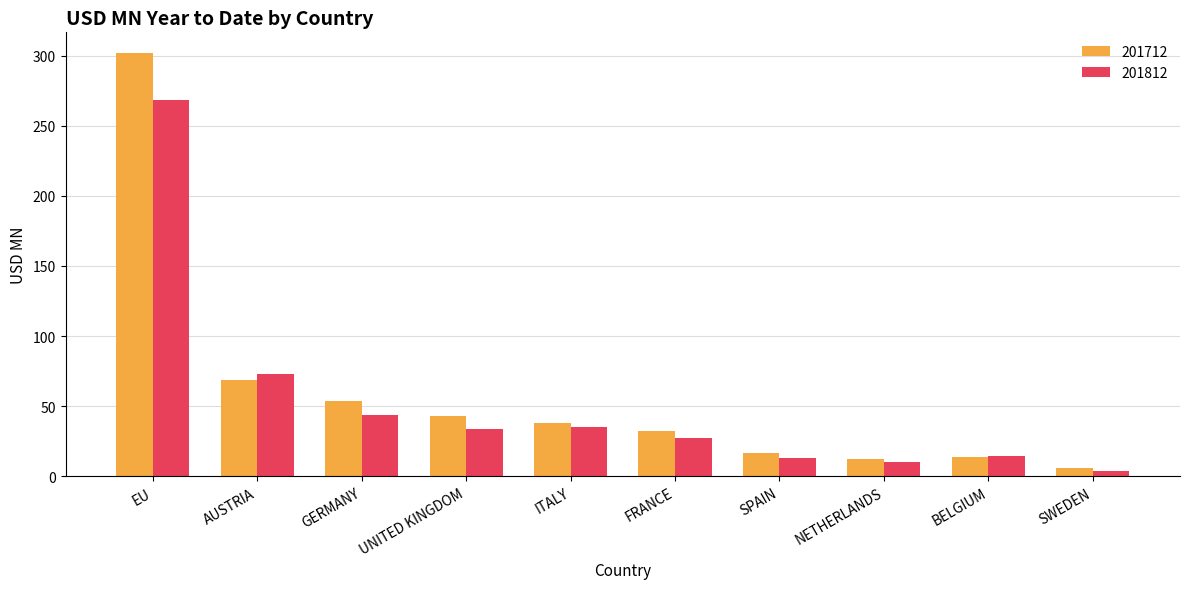

Which series has the widest spread of values?

201712